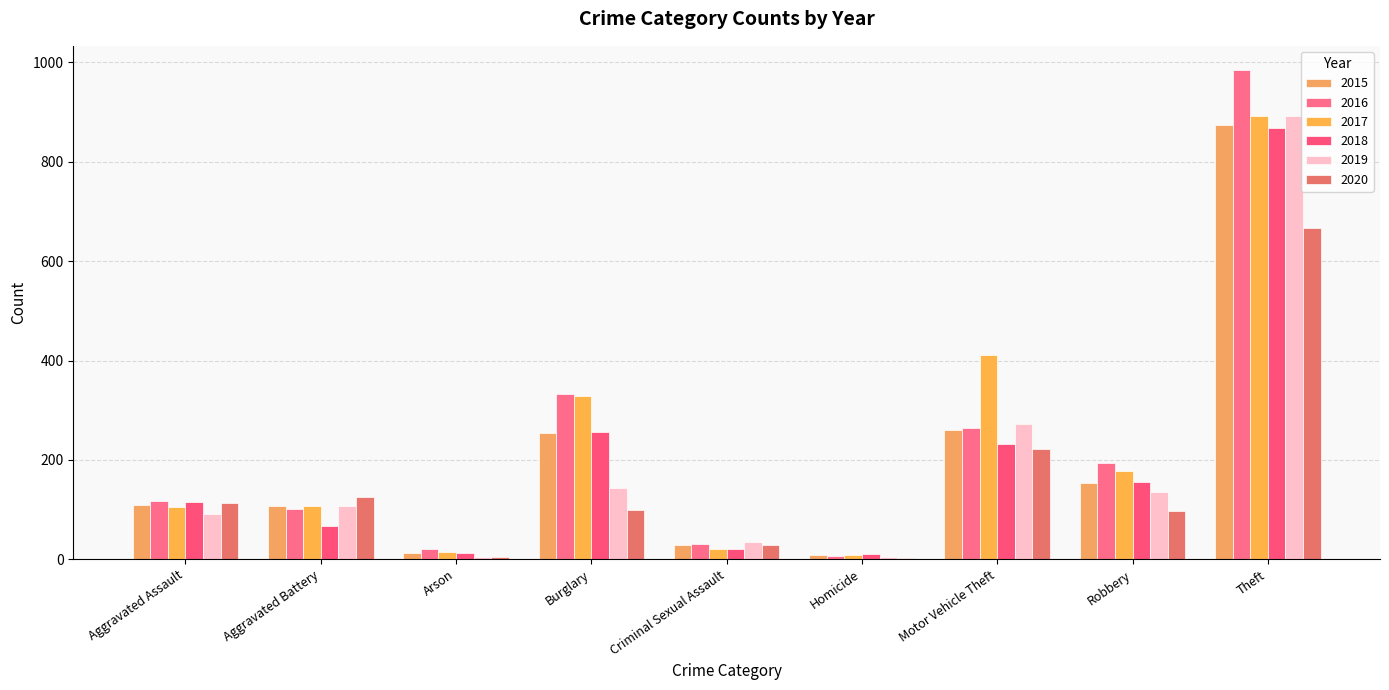

Count the number of categories in the chart.

9